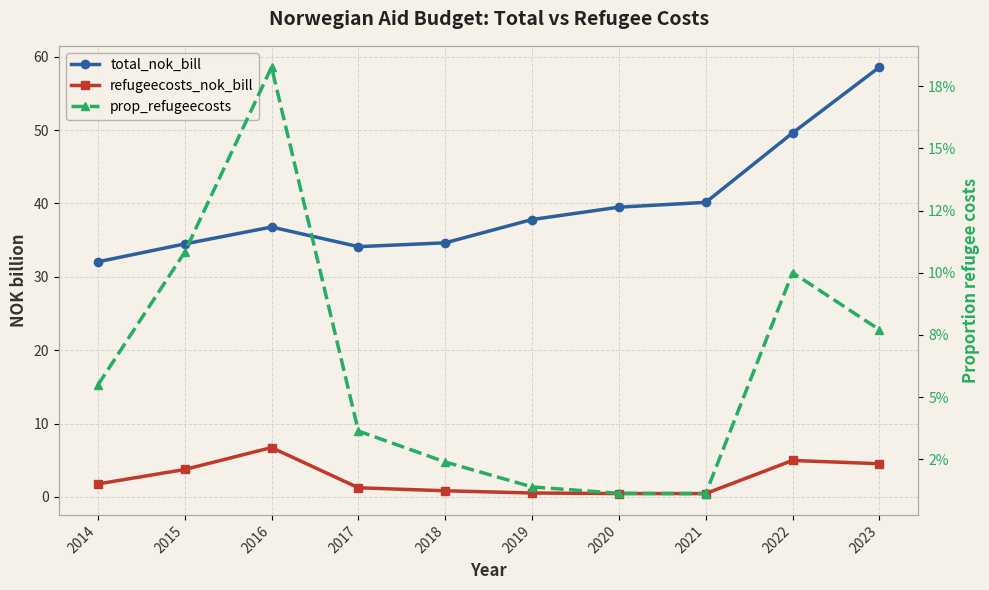

At which label is refugeecosts_nok_bill closest to 3?

2015